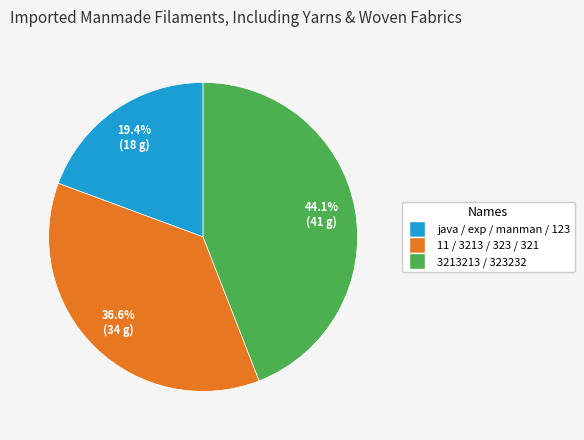

Is there a majority slice in this chart?

No